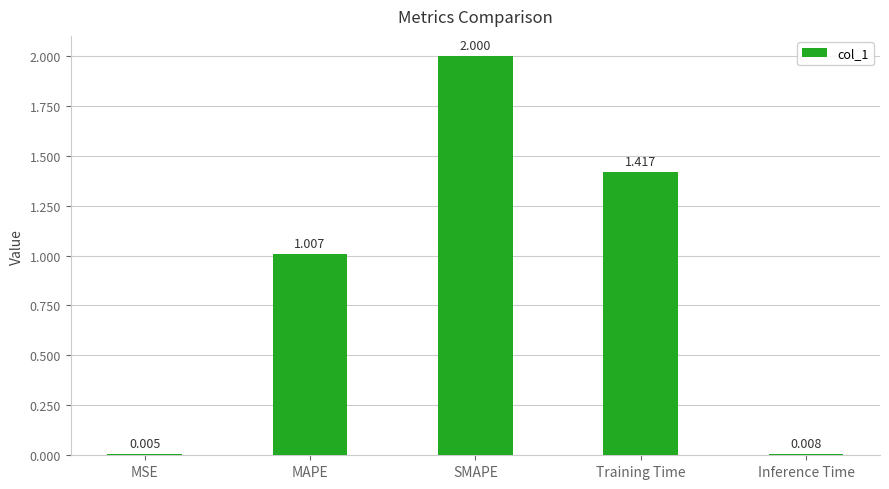

What is the sum of the values at SMAPE and MSE?

2.0